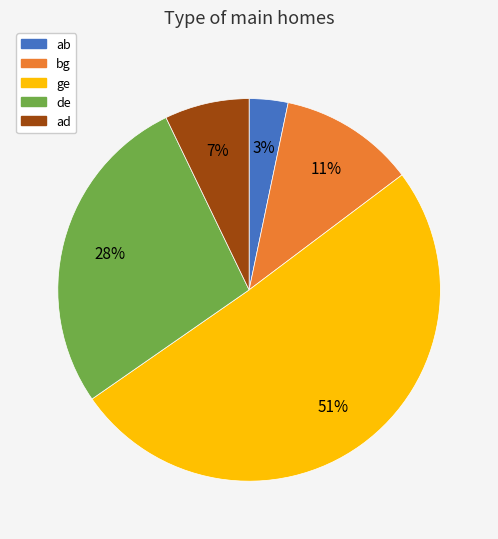

Rank the categories by value from highest to lowest.

ge, de, bg, ad, ab